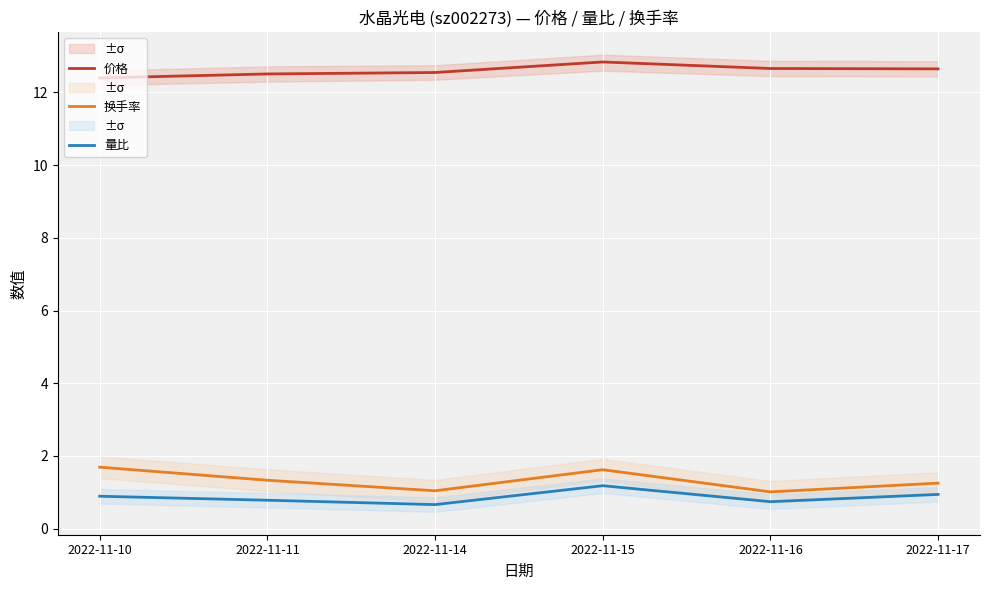

True or false: 价格 and 量比 intersect in this chart.

False